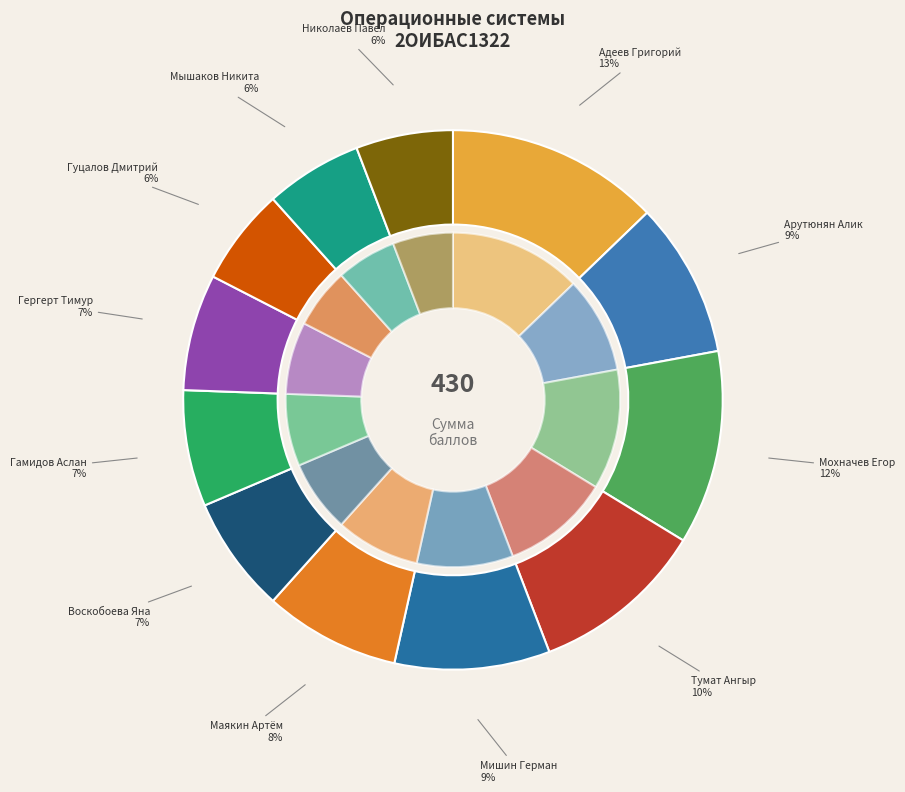

To the nearest percent, what is the difference between the Мышаков Никита and Мишин Герман slice percentages?

3%